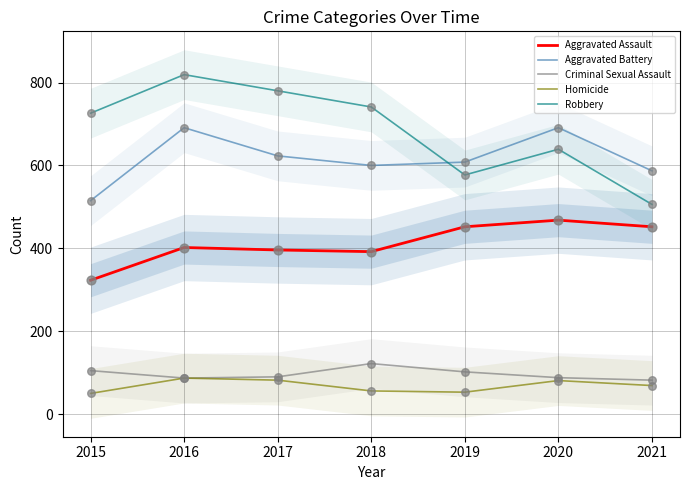

Which series has the largest total across all categories?

Robbery